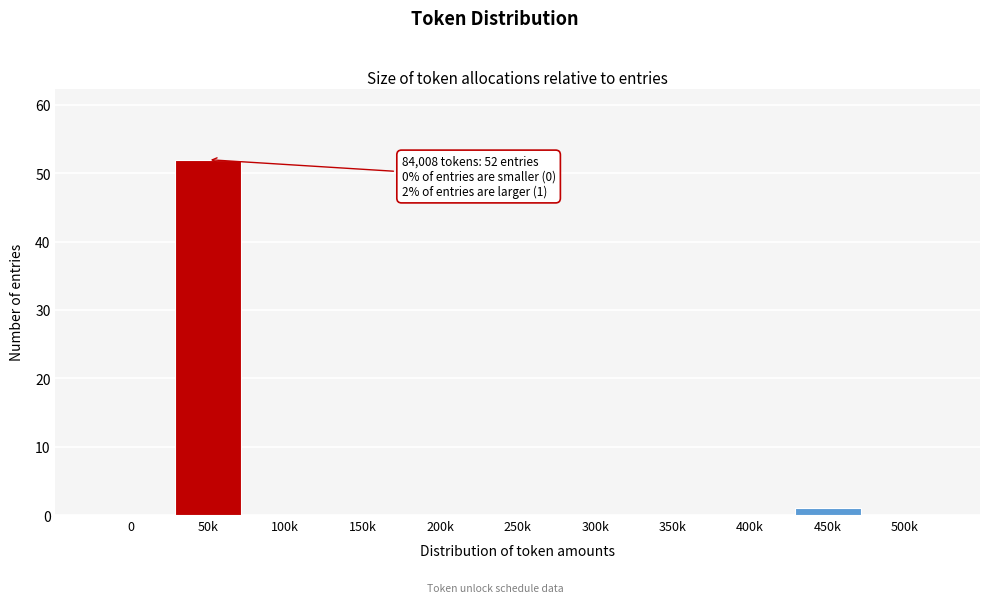

Reading right to left, extract all data points from this chart.

500k=0	450k=1	400k=0	350k=0	300k=0	250k=0	200k=0	150k=0	100k=0	50k=52	0=0